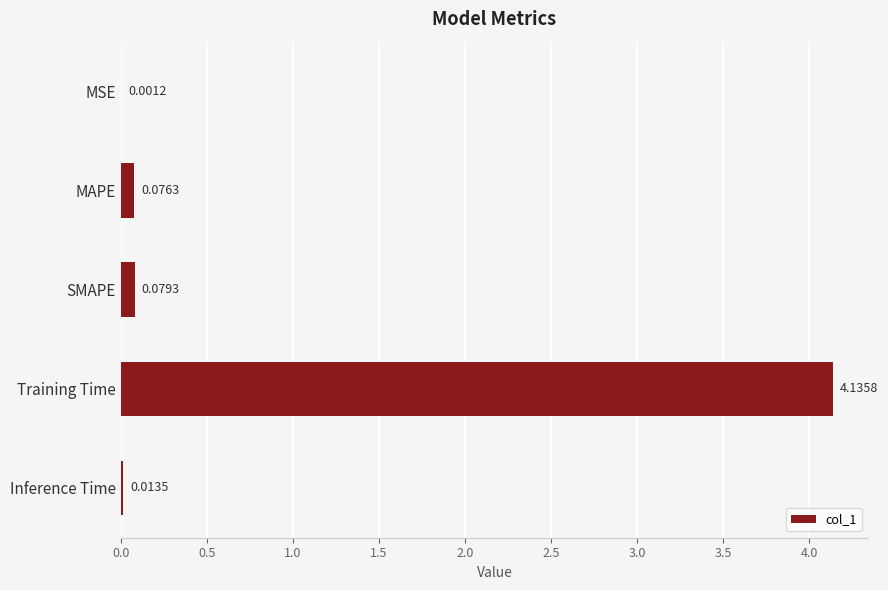

At which category does the chart reach its peak across all series?

Training Time